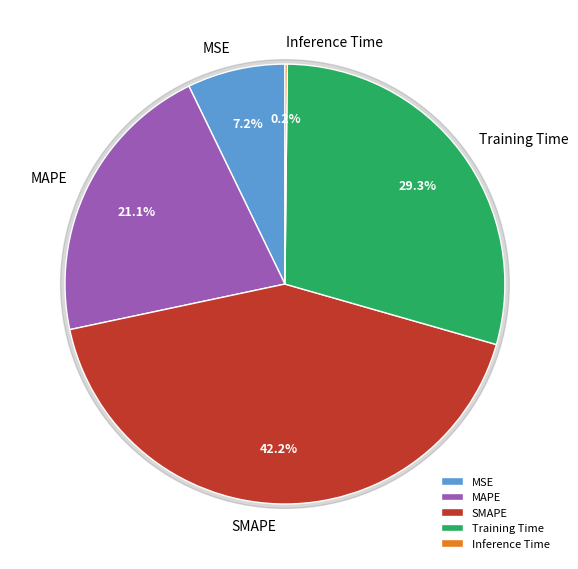

Which has a higher value, SMAPE or MSE?

SMAPE